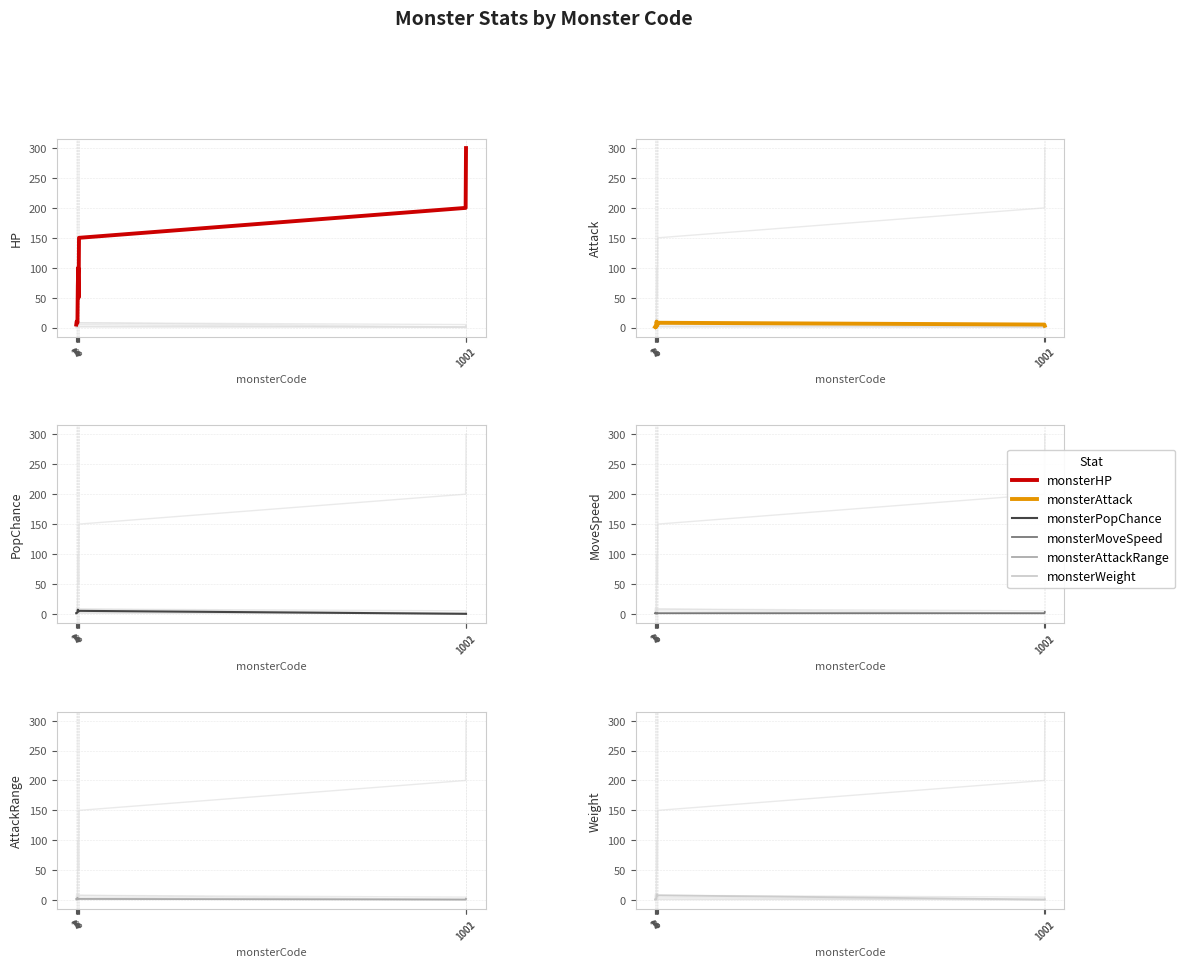

Which series has the largest total across all categories?

monsterHP